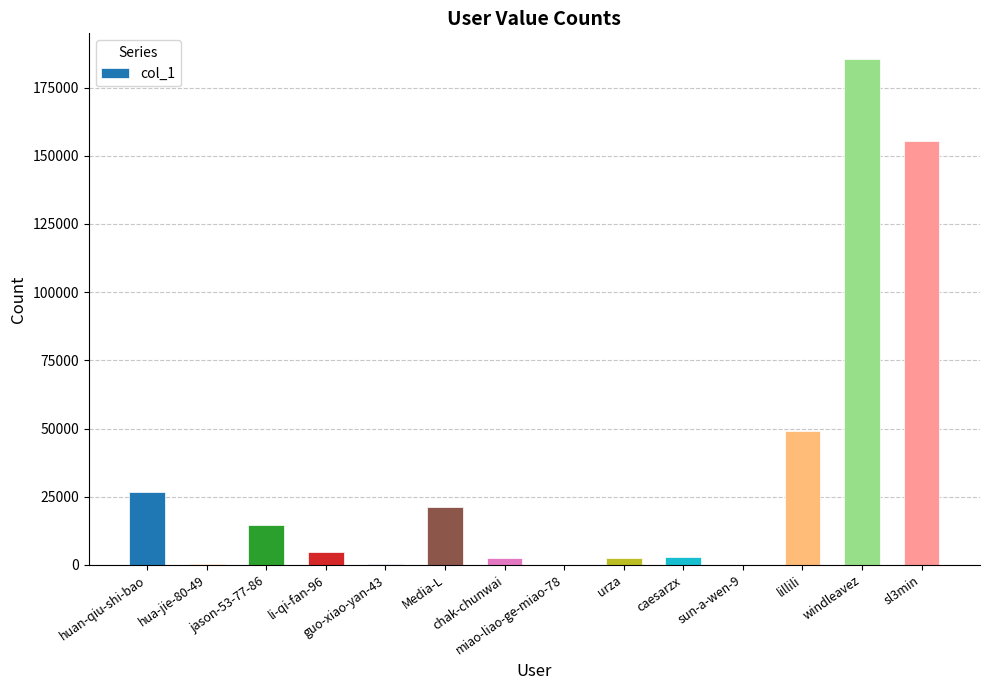

What is the greatest value displayed?

185579